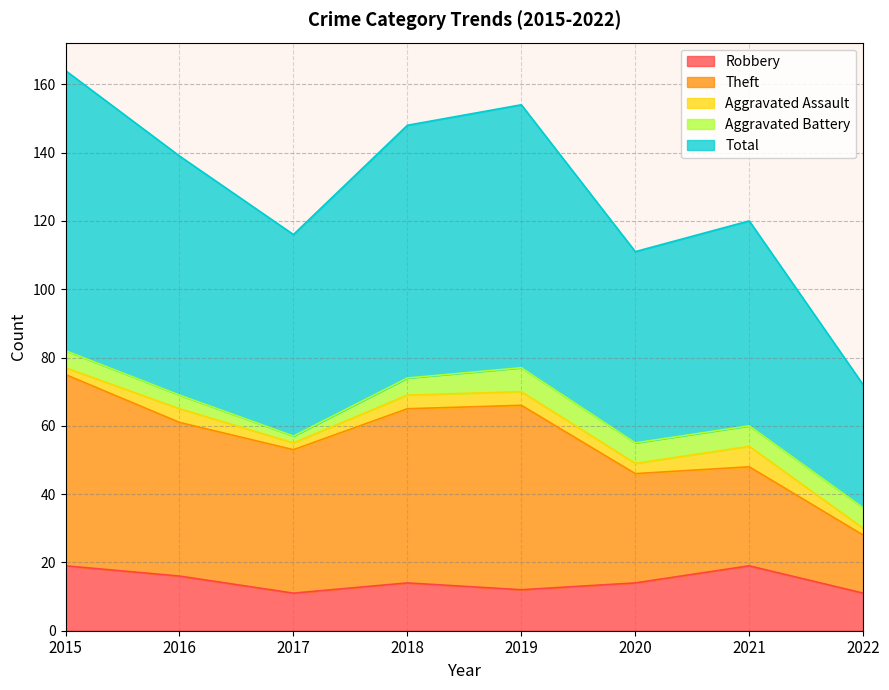

What are all the series names shown in the legend?

Robbery, Theft, Aggravated Assault, Aggravated Battery, Total